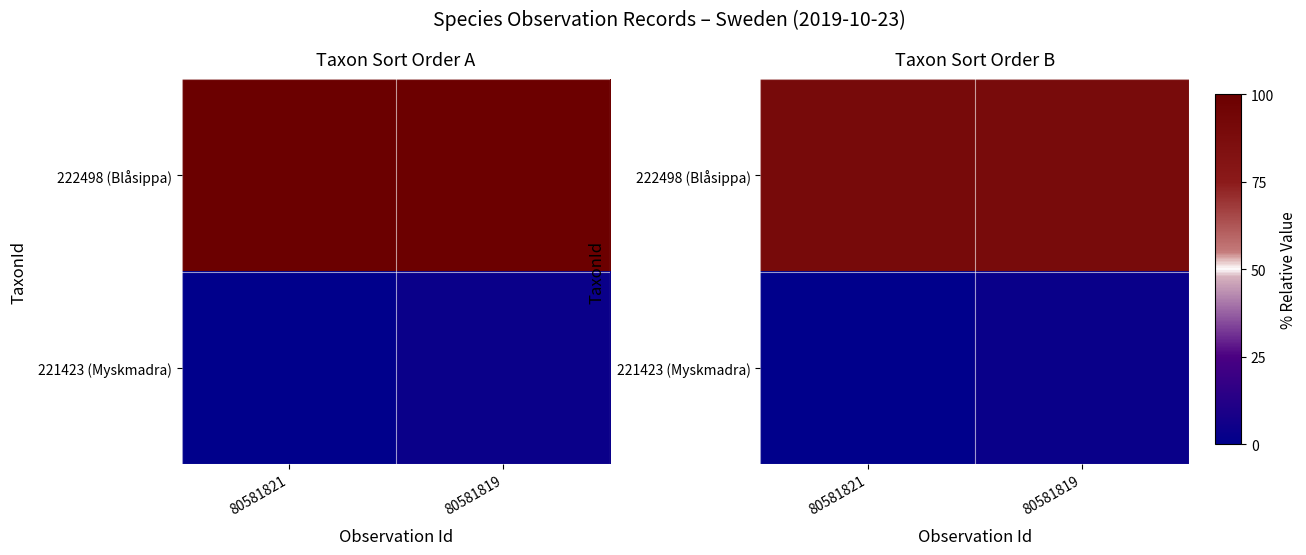

At which label does 221423 (Myskmadra) reach its peak?

80581819